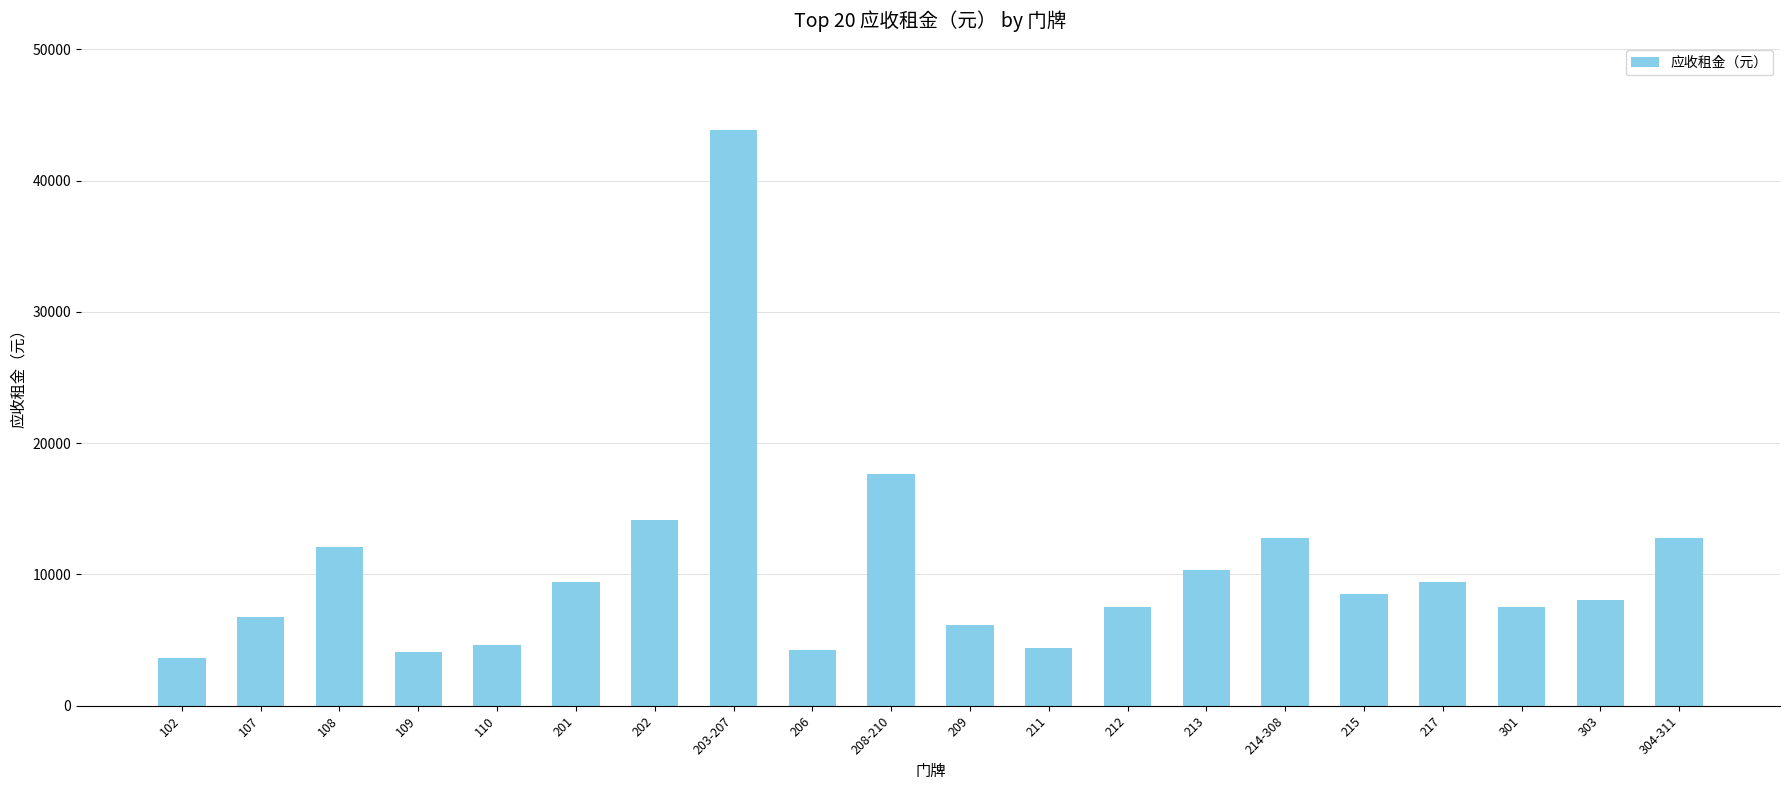

Is it true that the value at 208-210 is 29240.0?

False